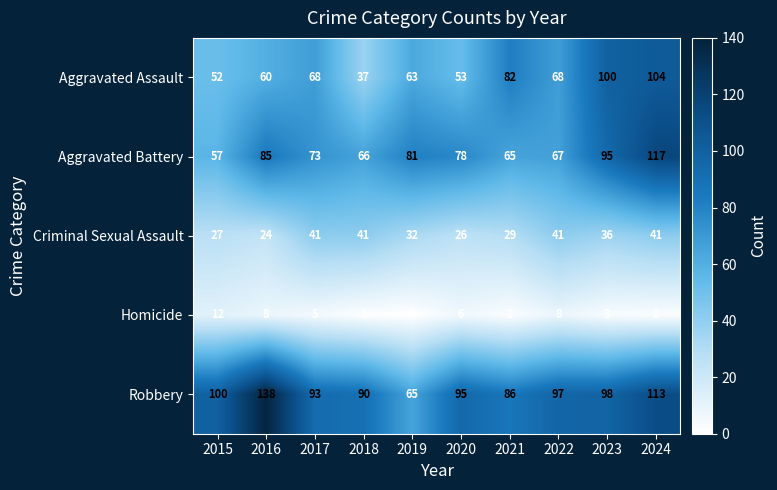

What is the spread (max minus min) of values at 2022?

89